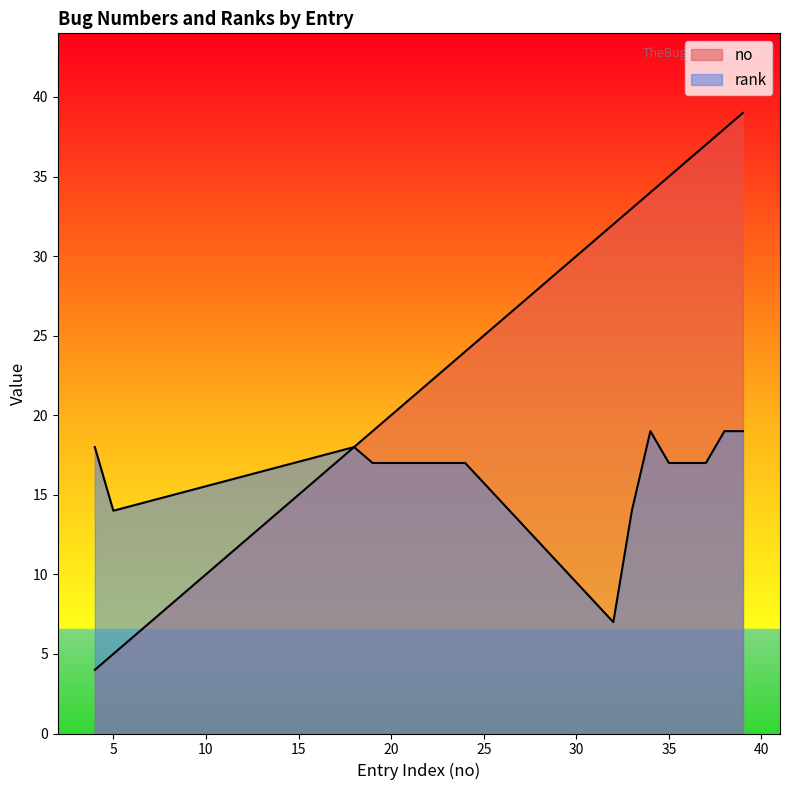

What are all the series names shown in the legend?

no, rank